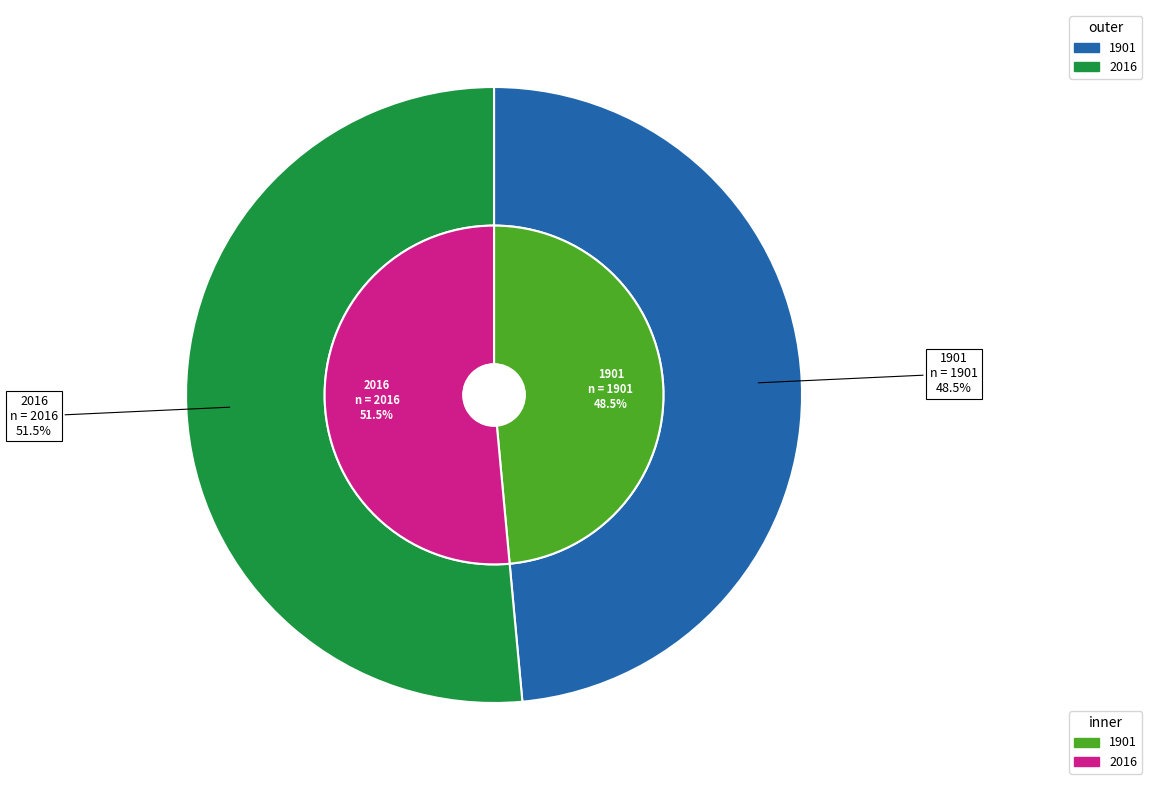

True or false: 1901 accounts for 49% of the total.

True